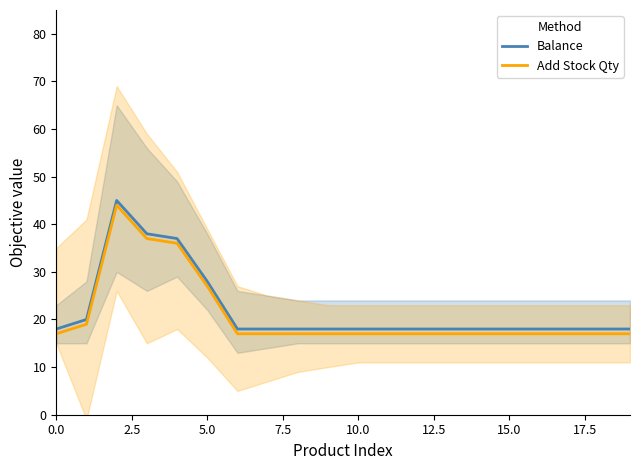

True or false: Add Stock Qty has more than 1 interior local peaks.

False